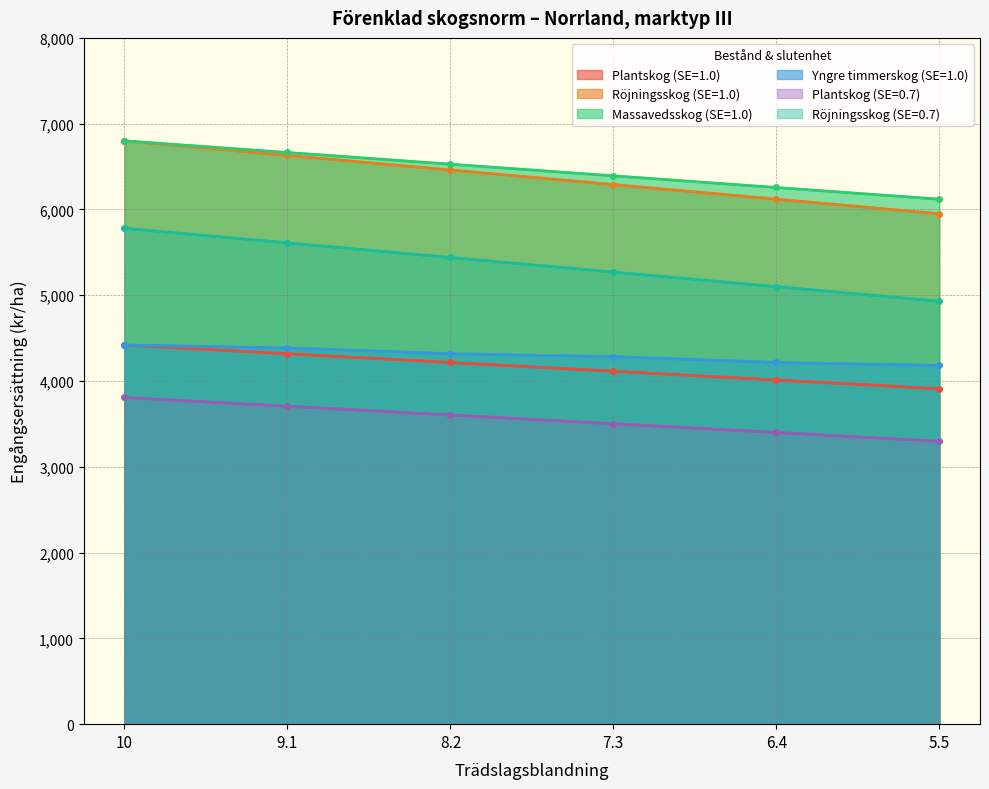

True or false: Röjningsskog (SE=0.7) has a value of 2800 at 5.5.

False